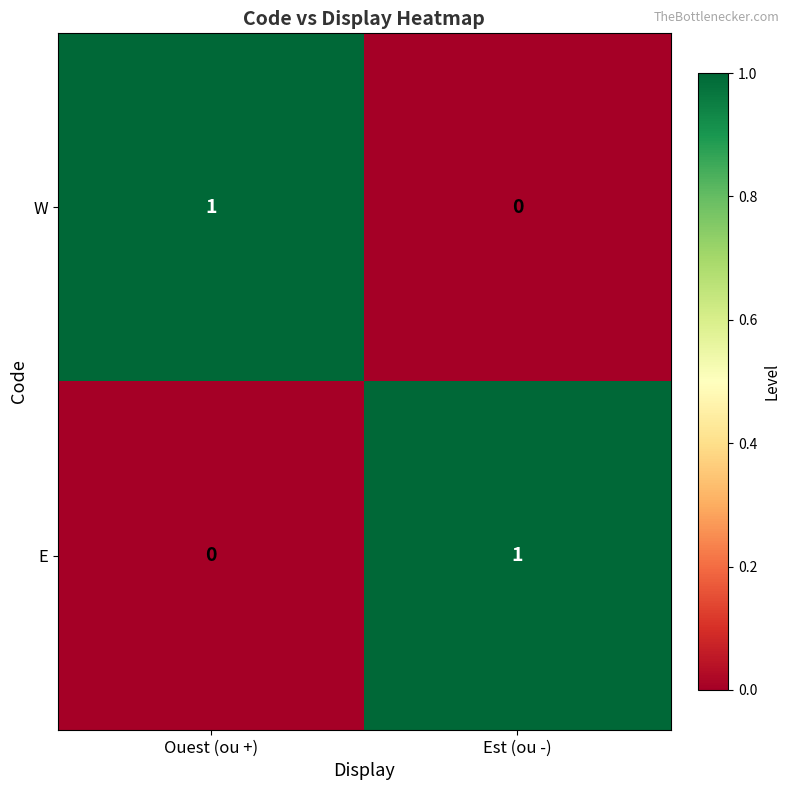

How many data points does each series have?

2